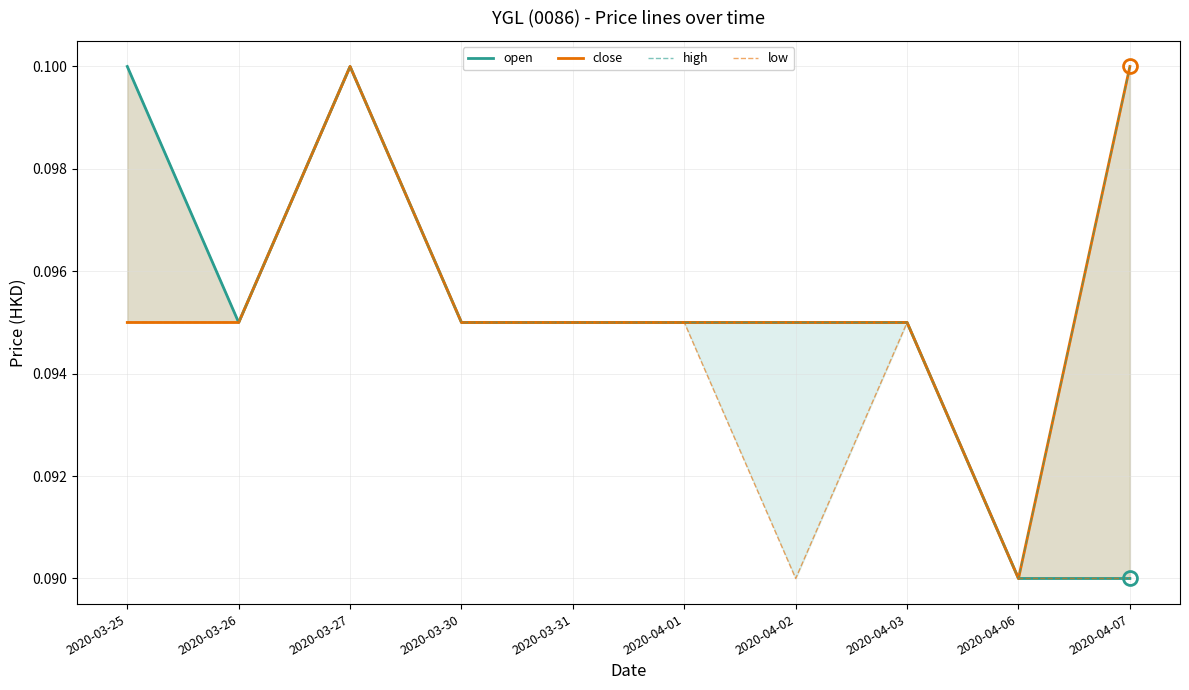

True or false: high has a value of 0.1 at 2020-04-03.

False